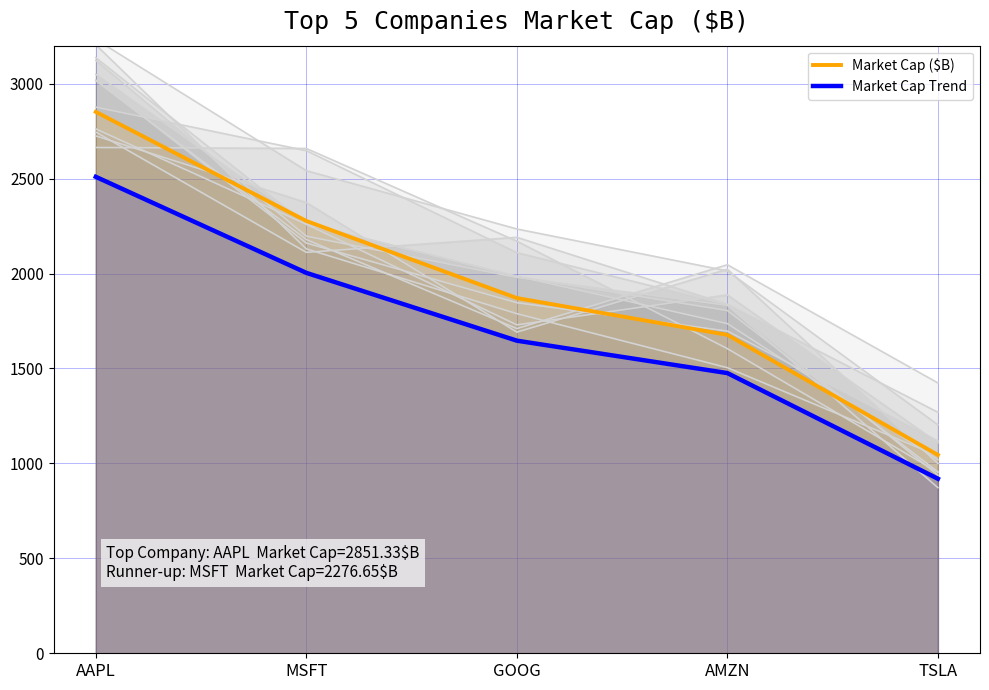

Reading left to right, what are all the values shown in this chart?

Market Cap ($B): 2851.3	2276.7	1870.8	1676.9	1044.5
Market Cap Trend: 2509.2	2003.5	1646.3	1475.7	919.2